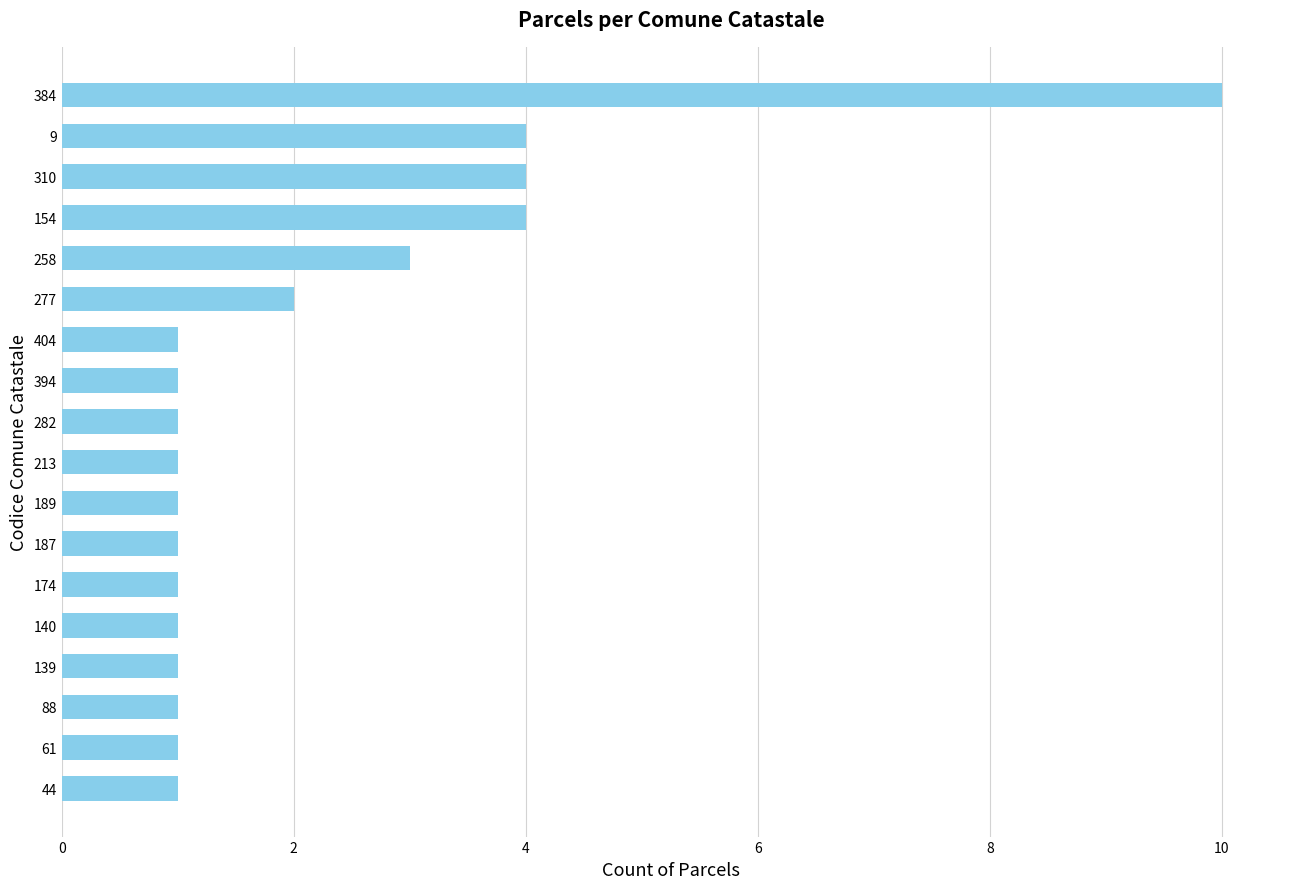

The value at 258 is 3. True or false?

True